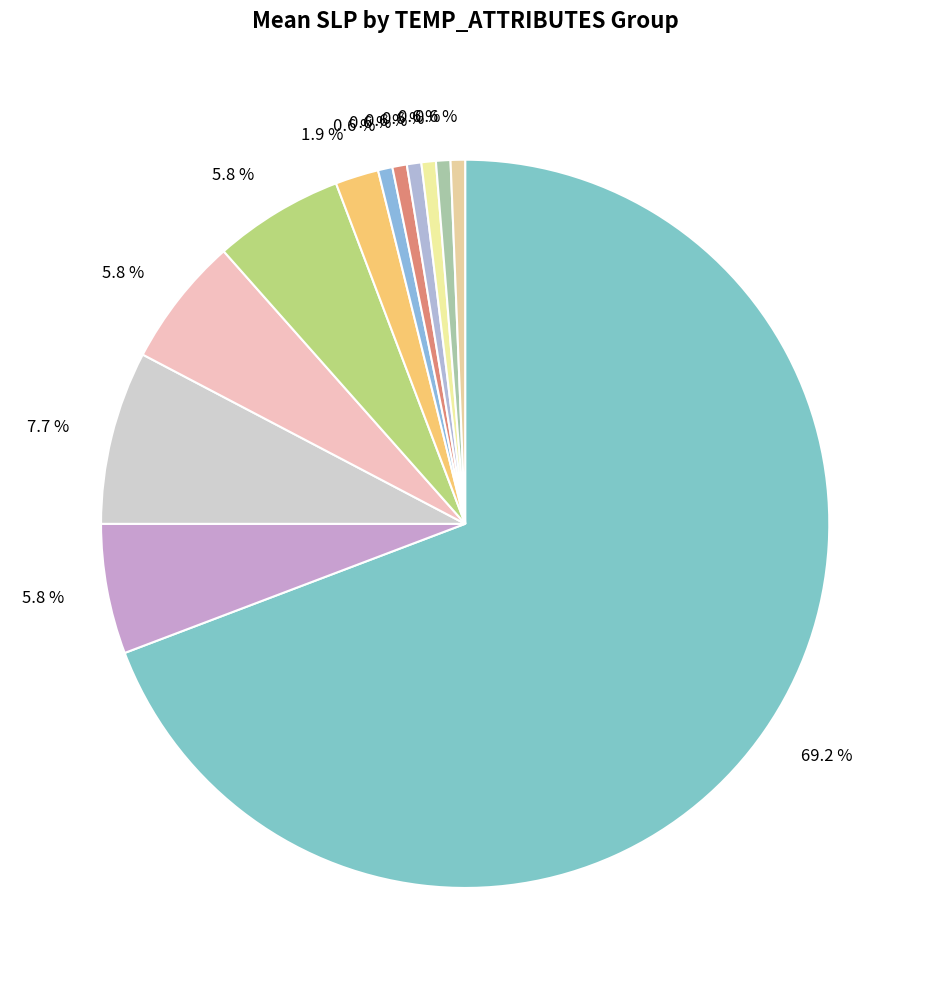

Which category has the smallest portion of the pie?

13